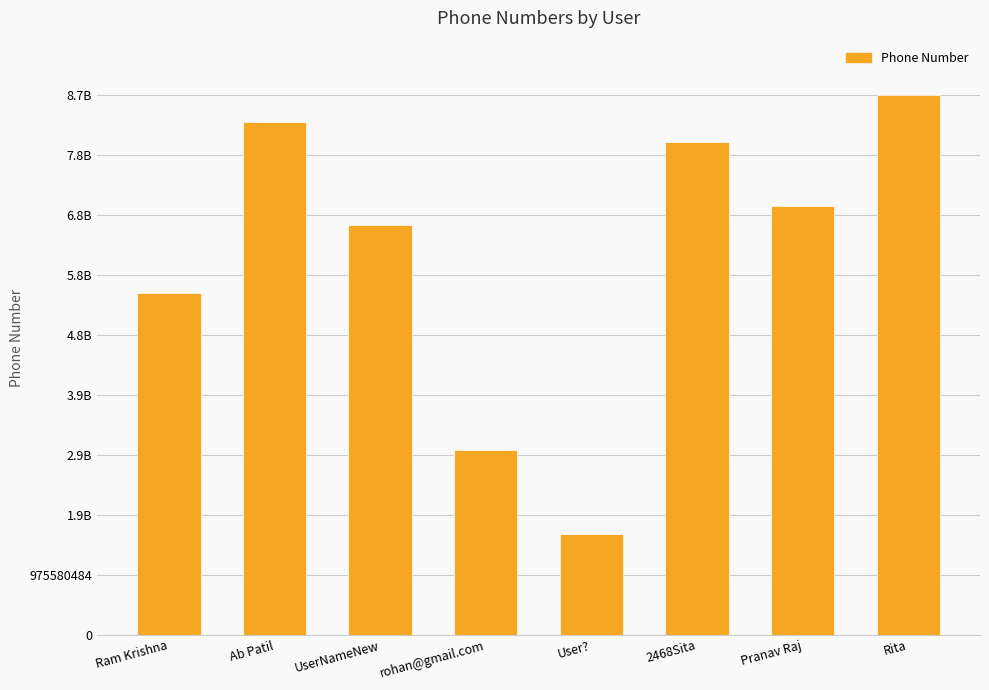

Does the chart contain any negative values?

No